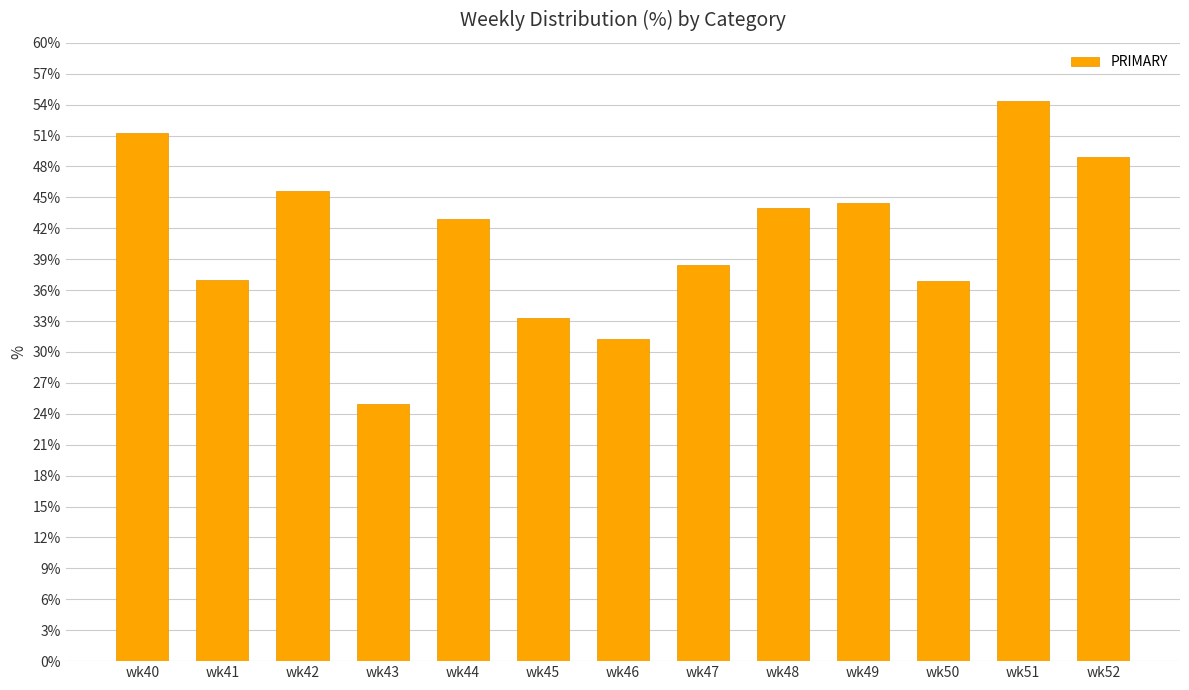

What is the difference between the values at wk48 and wk44?

1.1